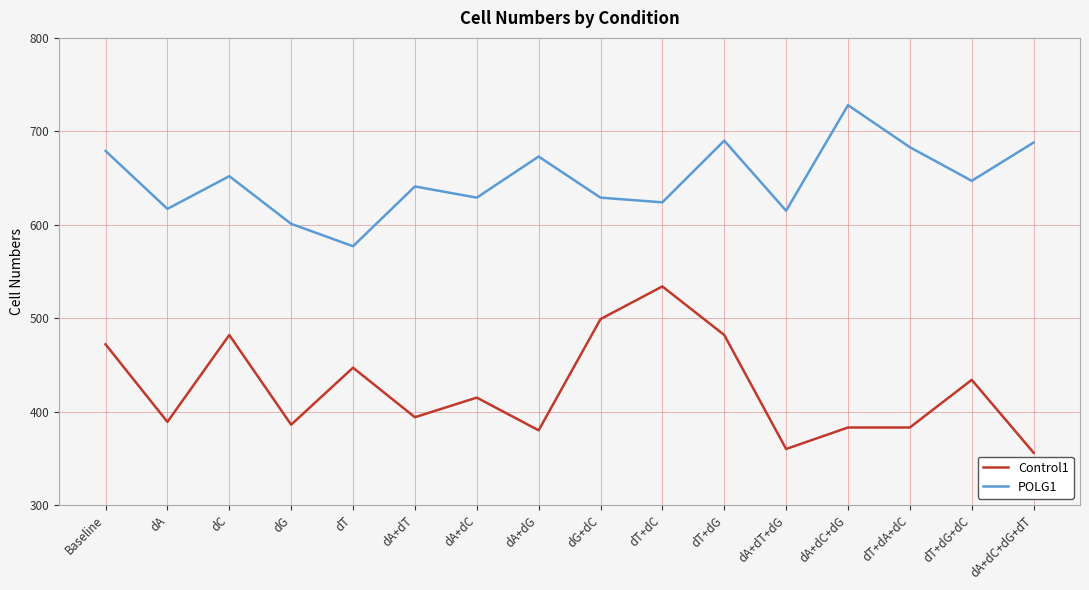

Which series has the widest spread of values?

Control1